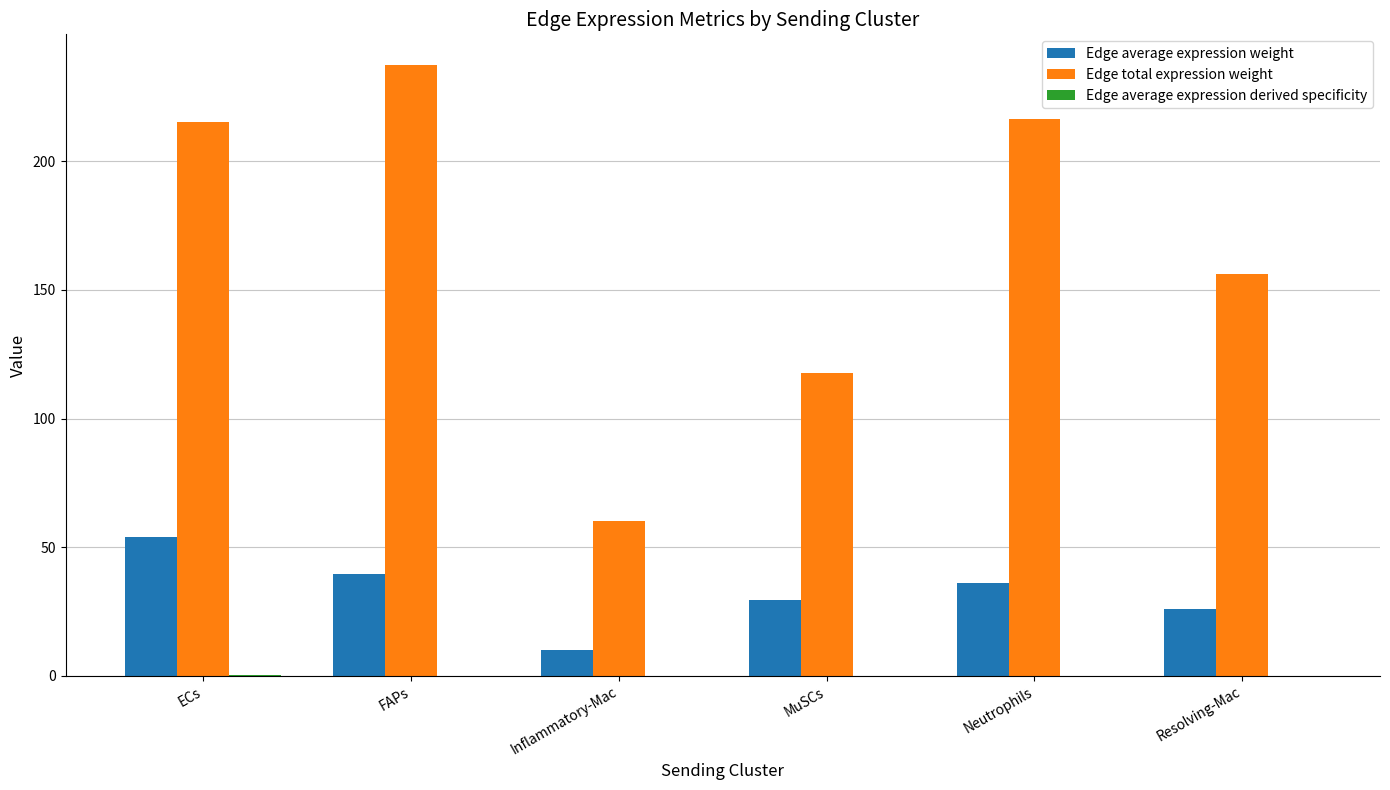

Which category has the highest value in the Edge total expression weight series?

FAPs